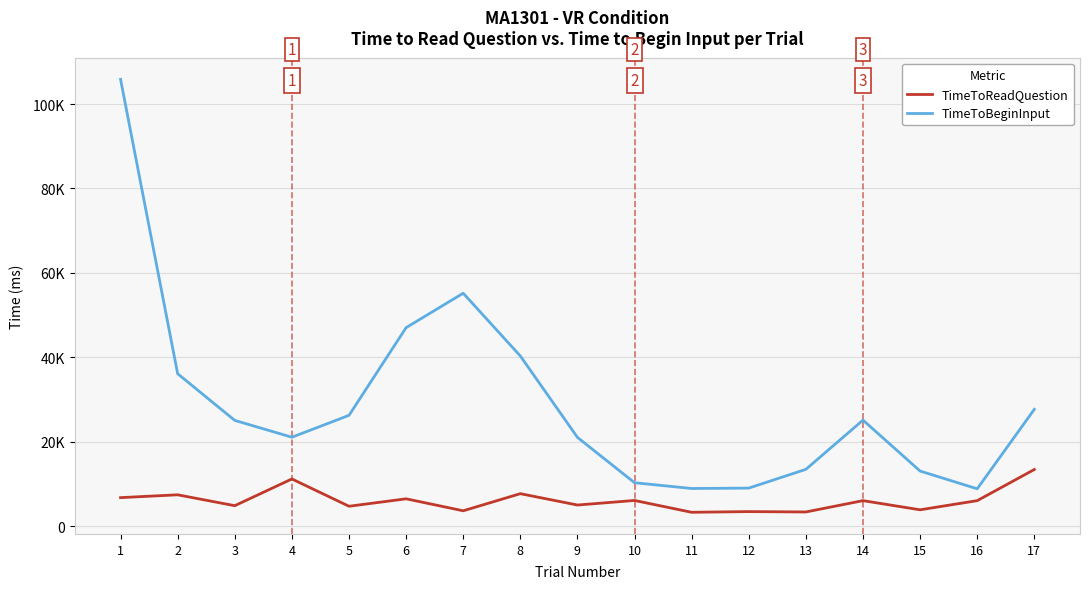

What is the difference between the highest and lowest values at 7?

51536.9